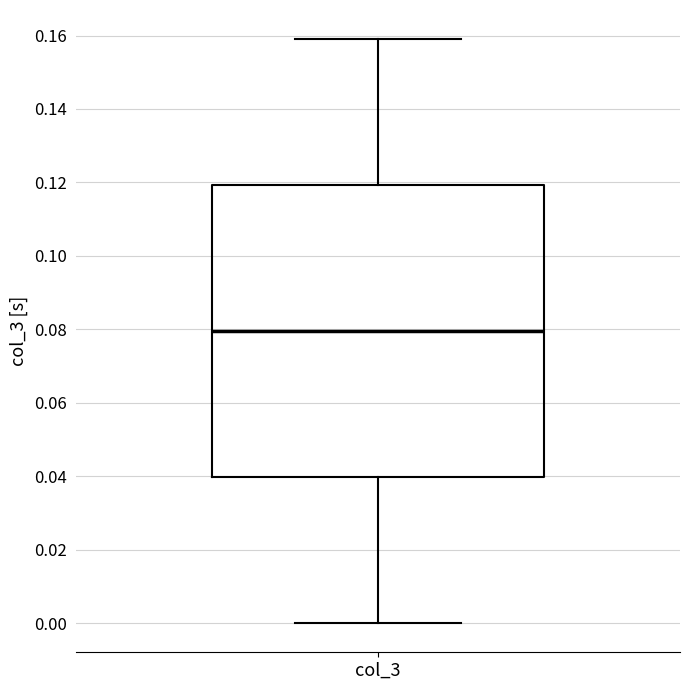

Where does the upper whisker of the box for col_3 end on the y-axis? The values are not printed on the chart, so give them approximately, as read against the axis.

0.16